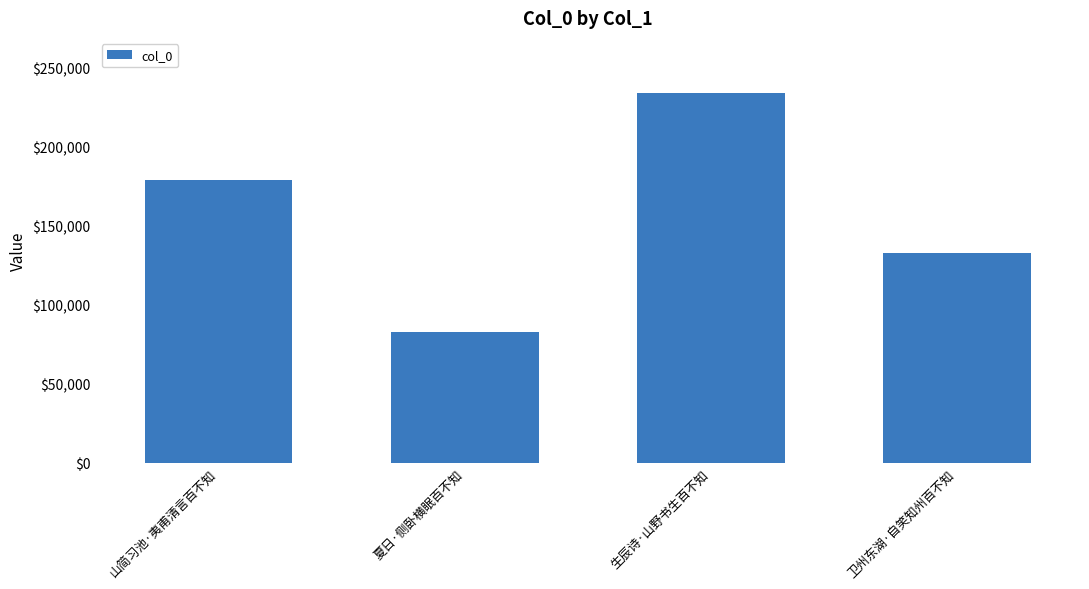

Reading left to right, list all the values displayed in this chart.

山简习池·夷甫清言百不知=178442	夏日·侧卧横眠百不知=82957	生辰诗·山野书生百不知=233526	卫州东湖·自笑知州百不知=132776